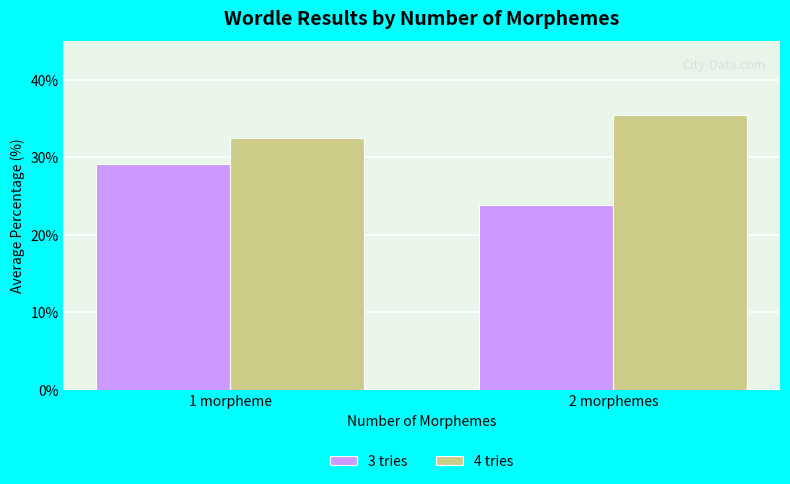

How many bars are there in each group?

2